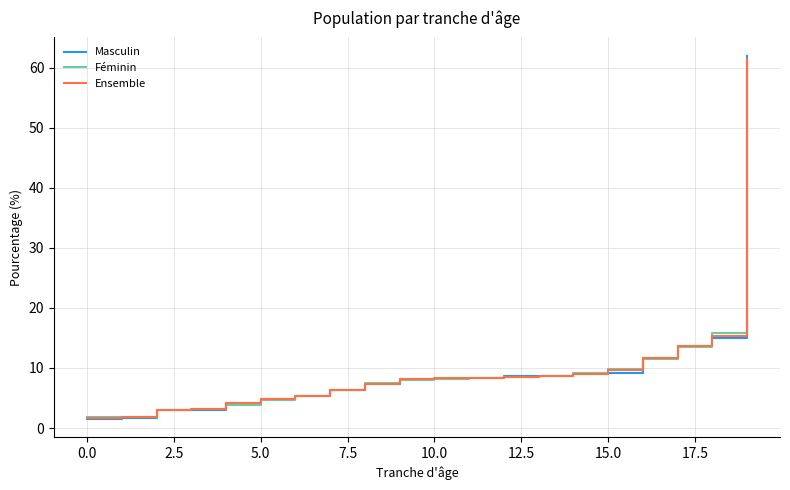

What is the lowest value of the Ensemble series?

1.7